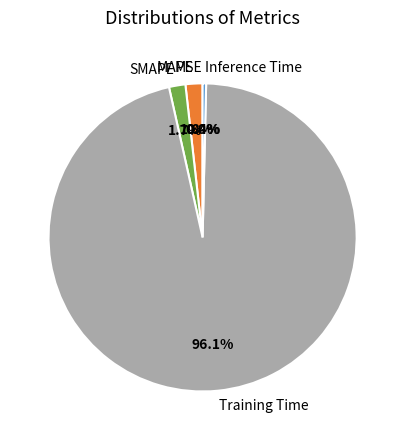

To the nearest percent, what portion does SMAPE represent?

2%